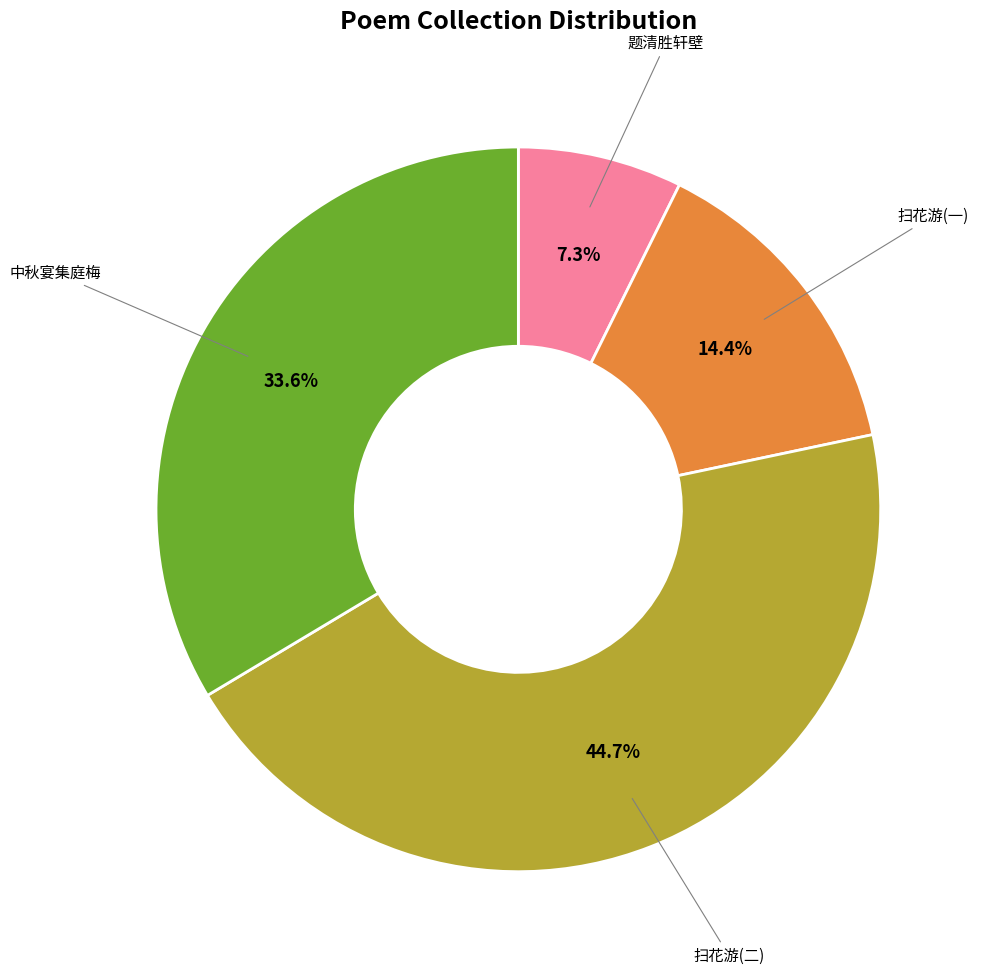

Rank the categories by value from highest to lowest.

扫花游(二), 中秋宴集庭梅, 扫花游(一), 题清胜轩壁